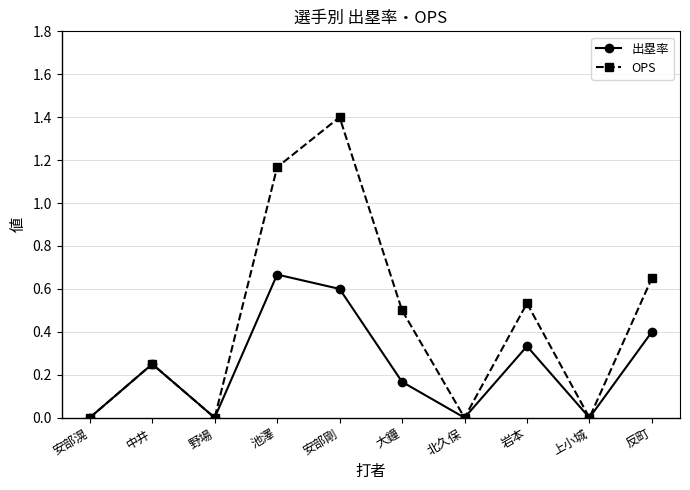

Which series has the largest range (max minus min)?

OPS